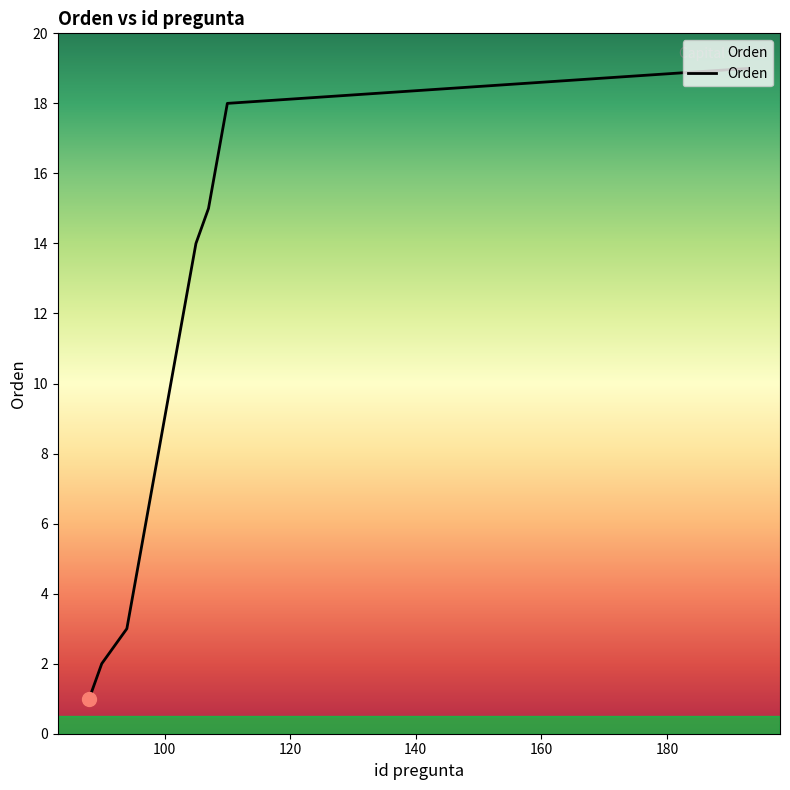

Does the chart have visible grid lines?

No